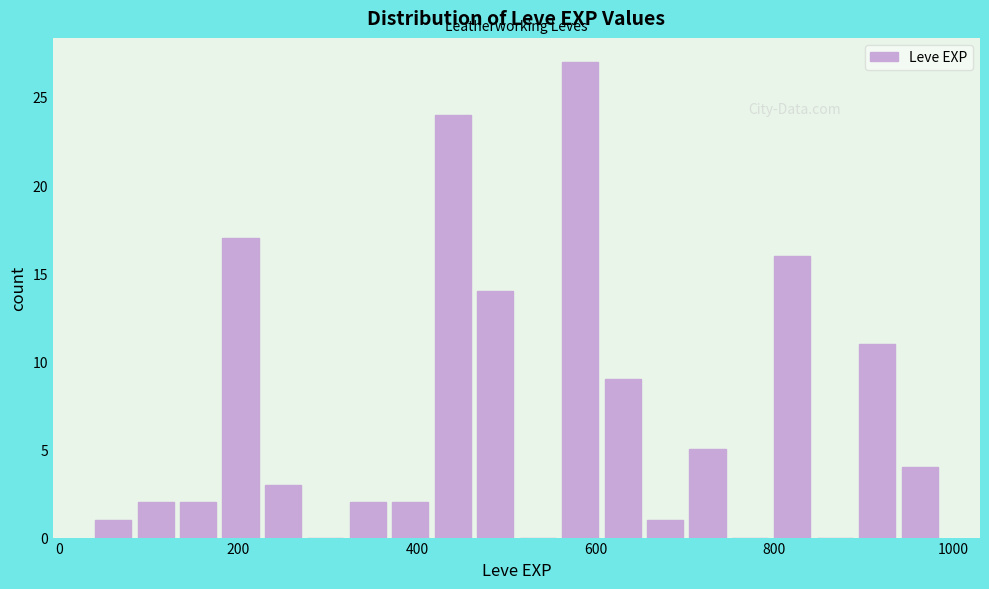

Around what value on the x-axis is the tallest bar? Give the approximate position of its centre, as read against the axis.

580